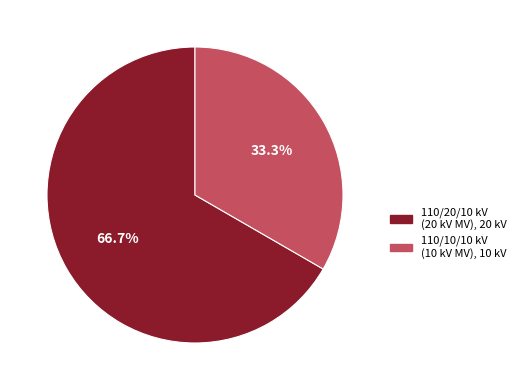

Does any single category account for the majority?

Yes